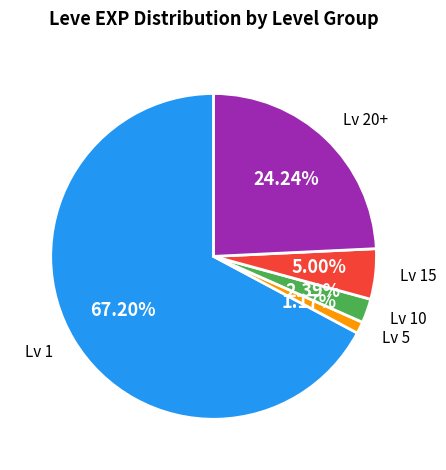

Does any single category account for the majority?

Yes